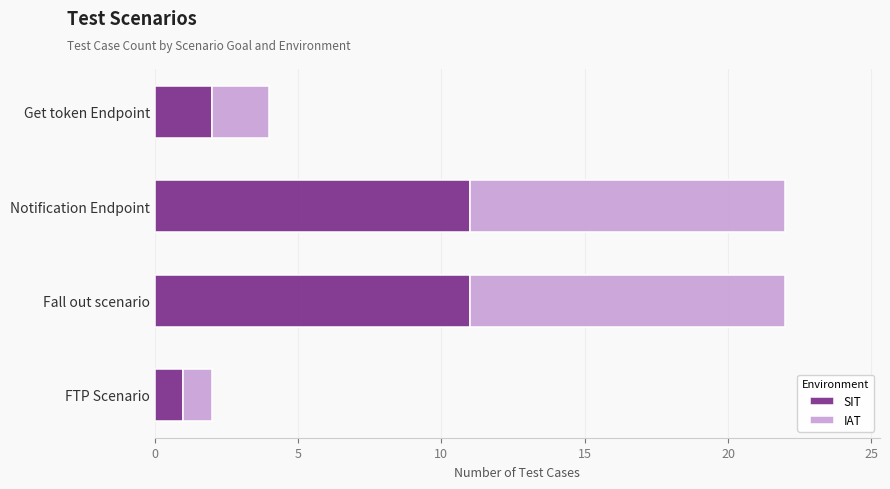

The SIT series shows 7 at Fall out scenario. True or false?

False